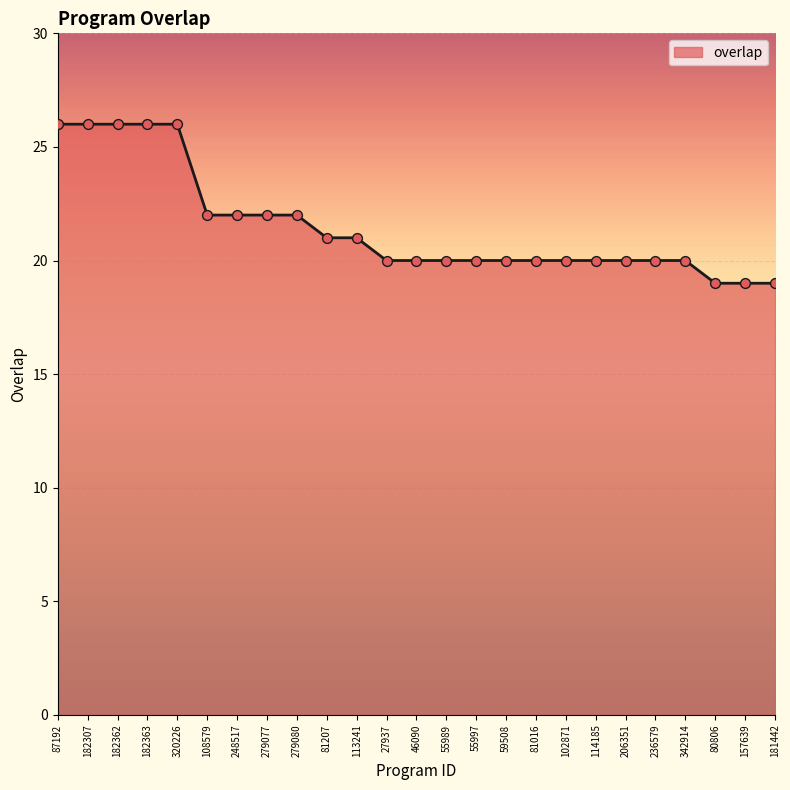

Approximately how many times larger is the value at 59508 compared to 27937?

1.0